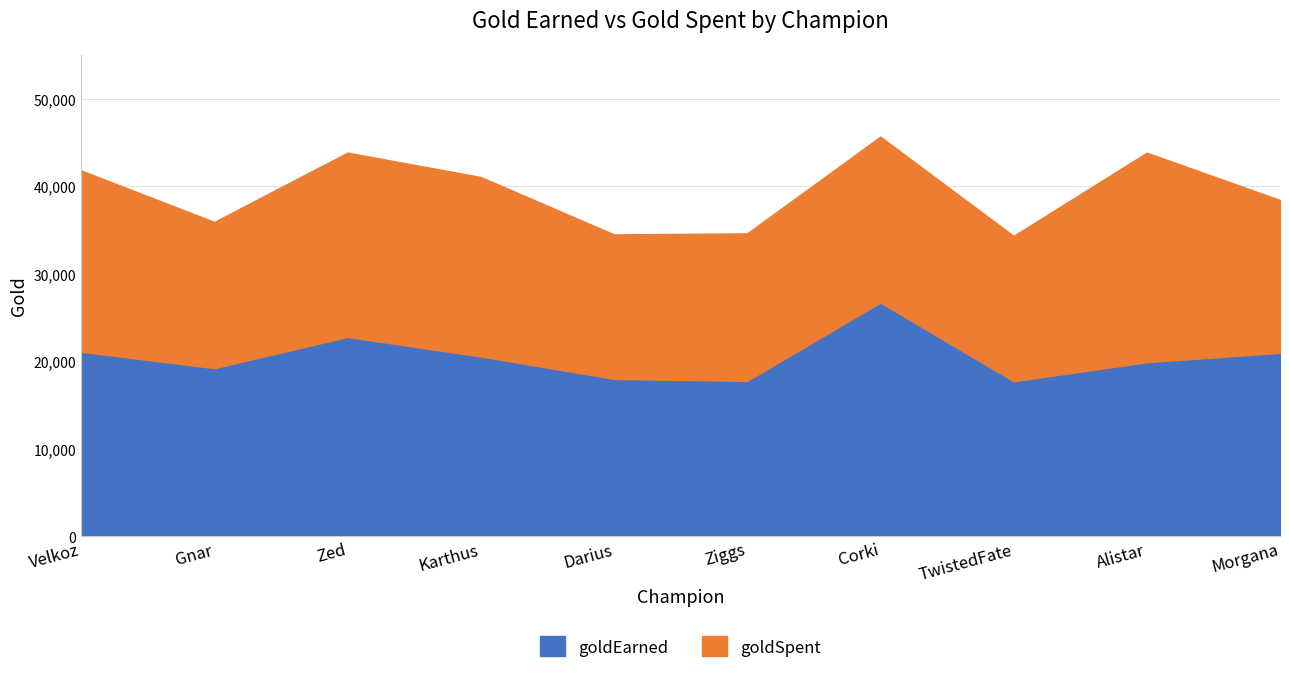

List the labels in order of value, largest first.

Corki, Zed, Velkoz, Morgana, Karthus, Alistar, Gnar, Darius, Ziggs, TwistedFate